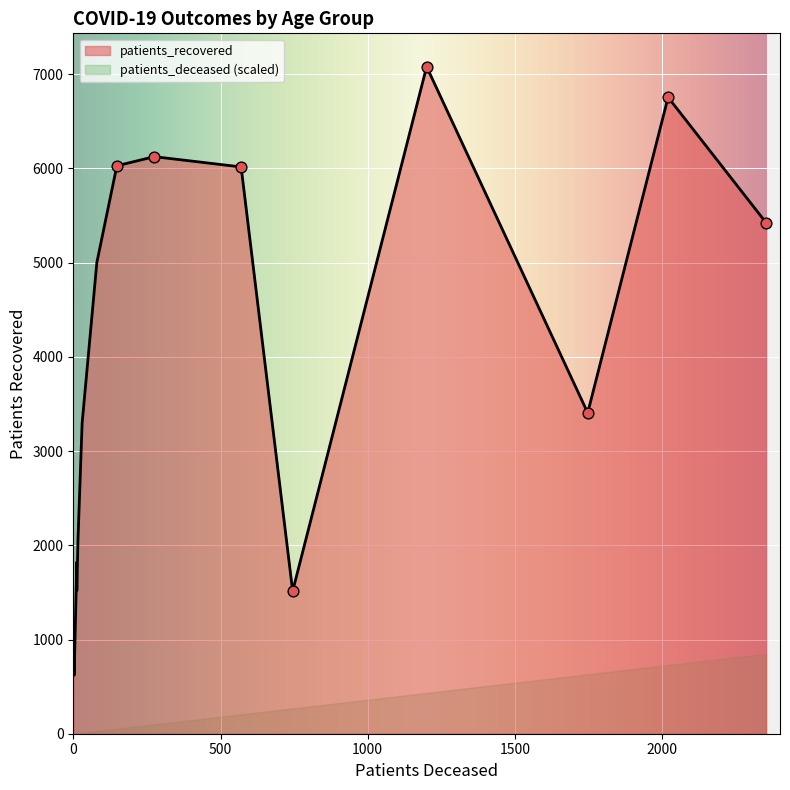

Which series contains the highest Y value?

patients_recovered